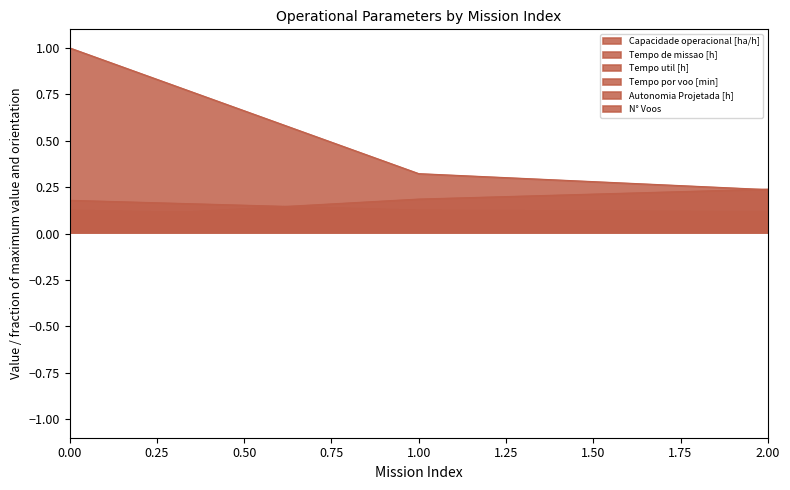

The value of Tempo util [h] at 1 is 0.0. True or false?

False